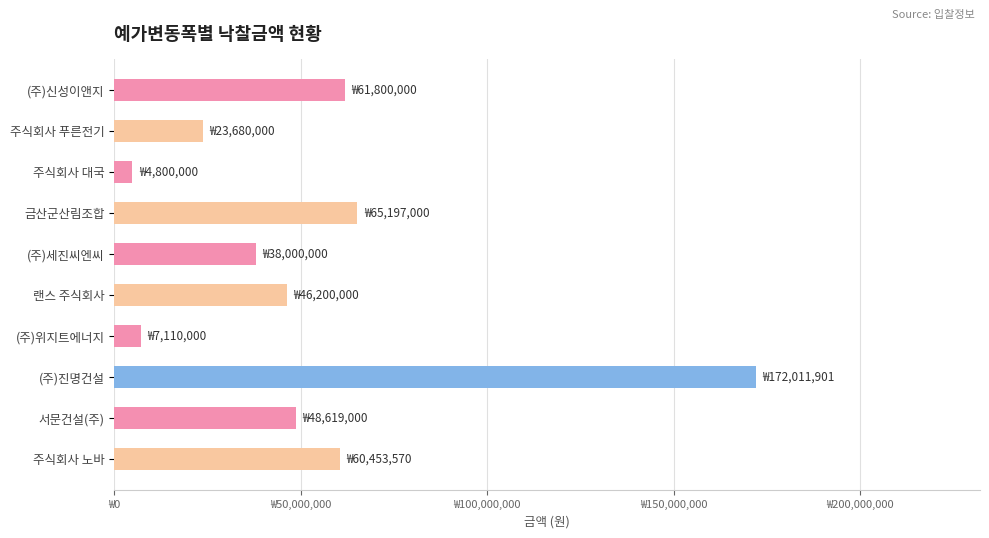

Are the bars horizontal?

Yes